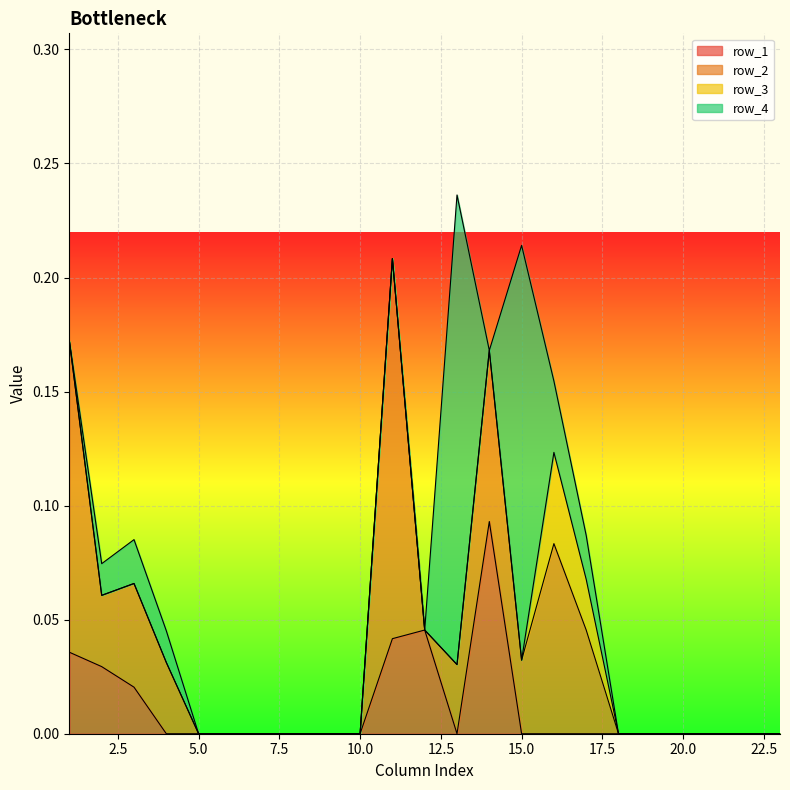

Which category has the highest value across all series?

13